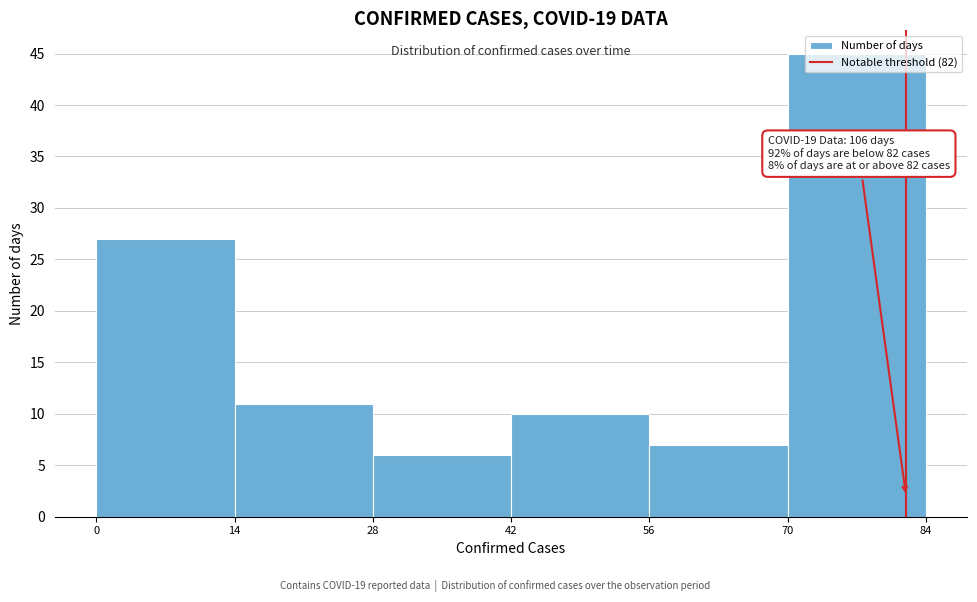

Over which range of the x-axis is the bar tallest?

70 to 84